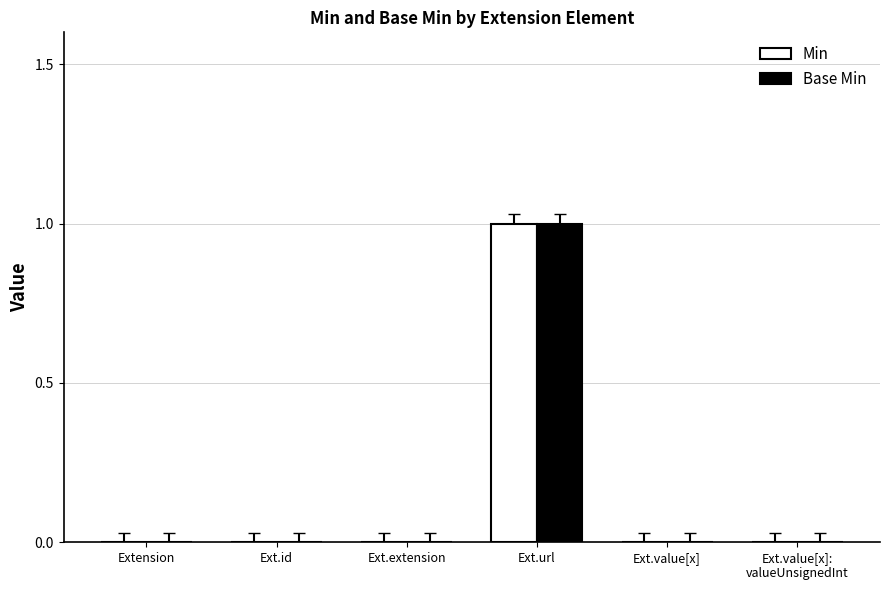

Is the value of Min at Ext.url greater than the value of Base Min at Ext.value[x]?

Yes